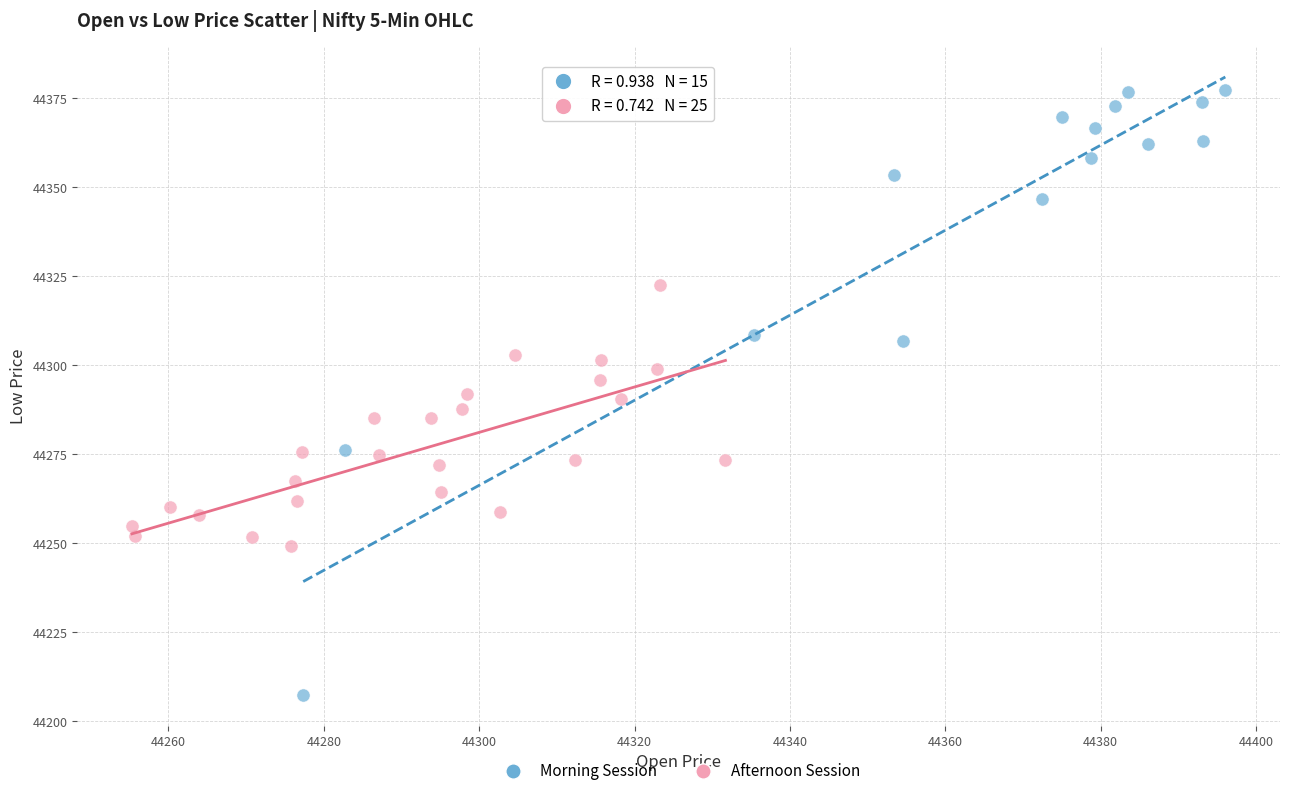

Which series contains the lowest Y value?

Morning Session